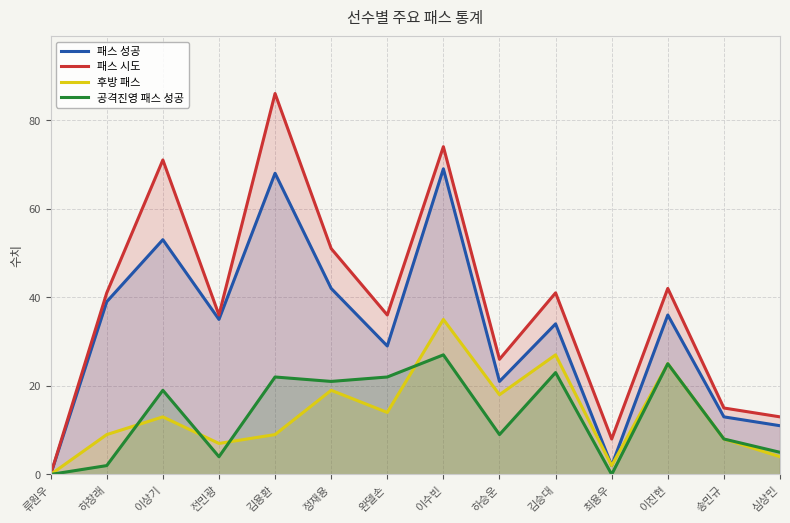

What is the maximum value for 패스 시도?

86